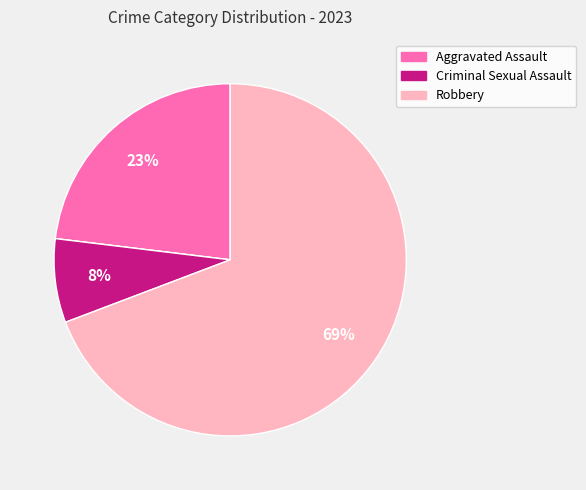

To the nearest percent, what is the average slice percentage?

25%